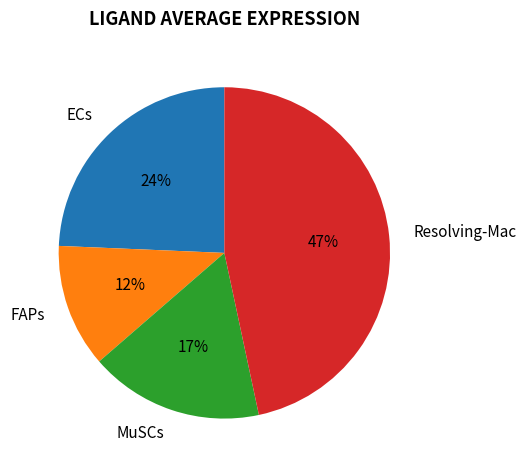

To the nearest percent, what is the average slice percentage?

25%